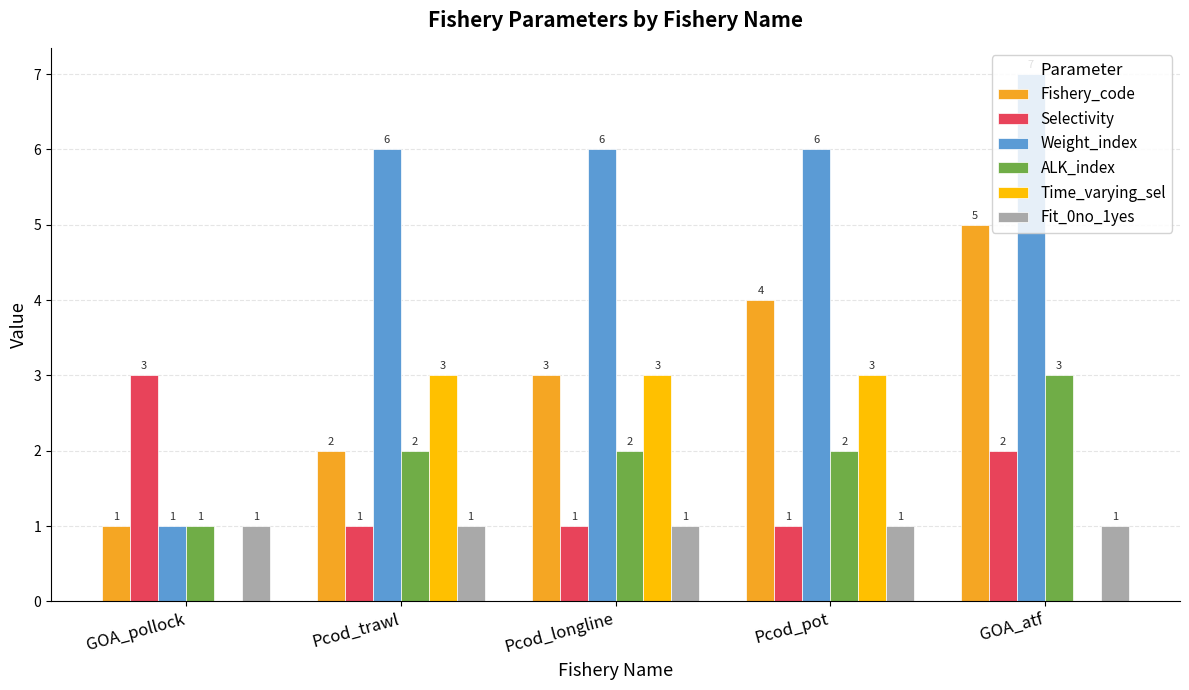

Which series has the largest total across all categories?

Weight_index